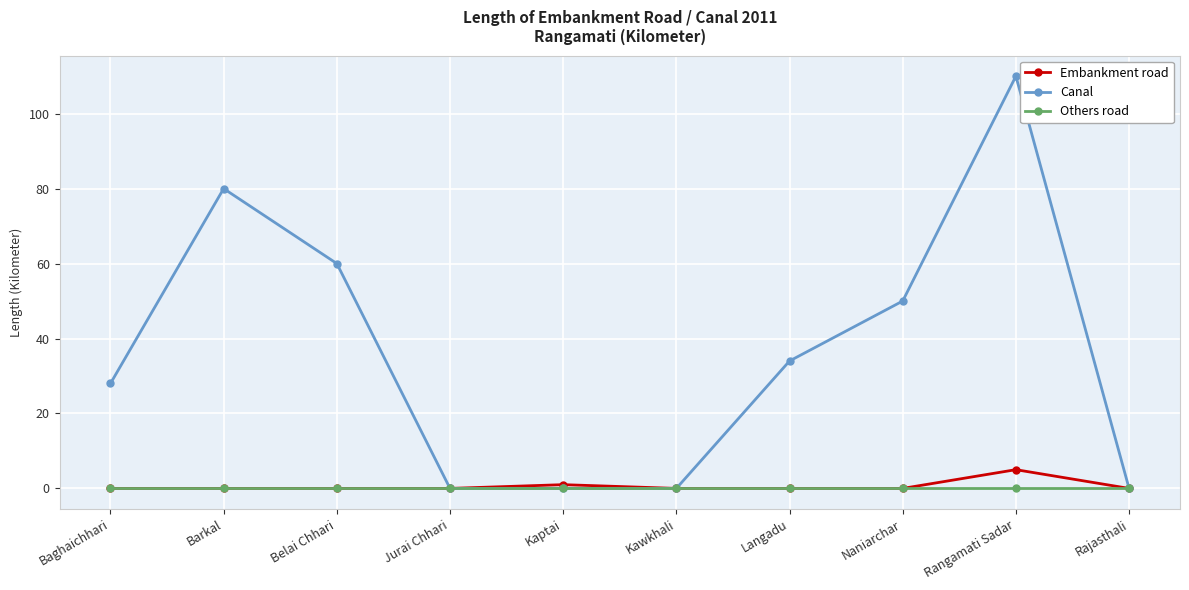

What is the average value of the Canal series?

36